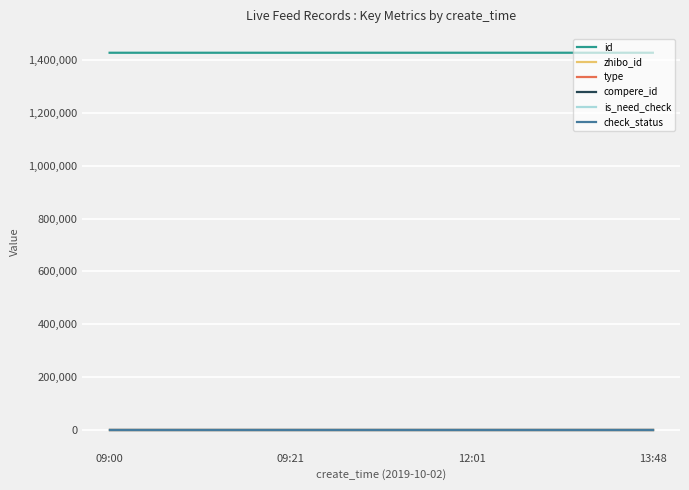

Is this an area chart (filled region under the line)?

No